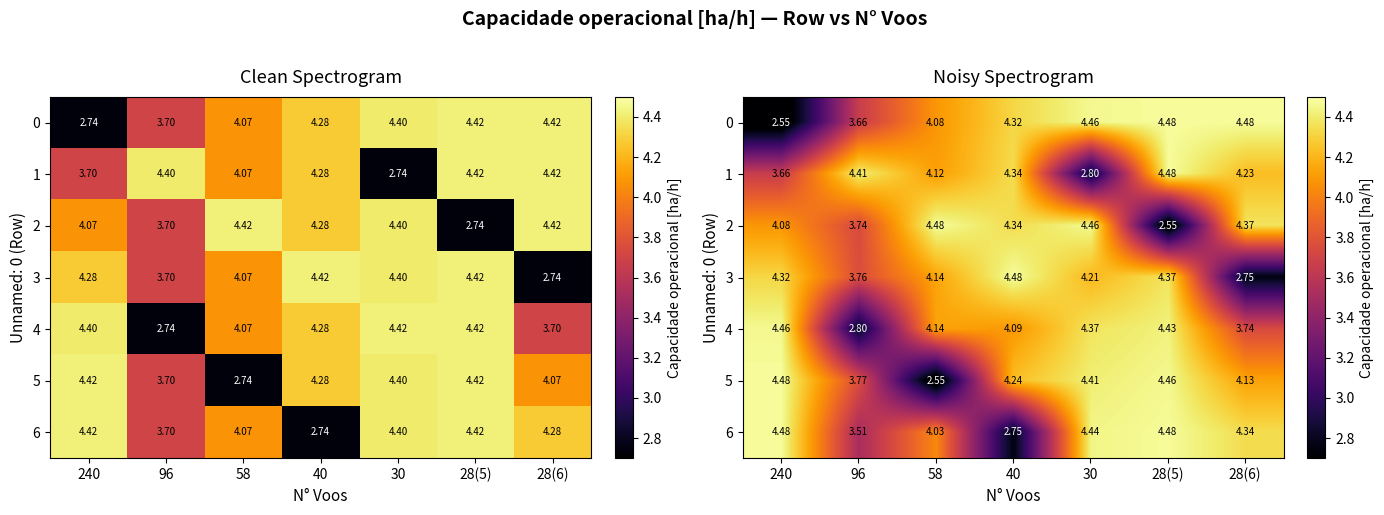

What is the minimum value for 3?

2.8